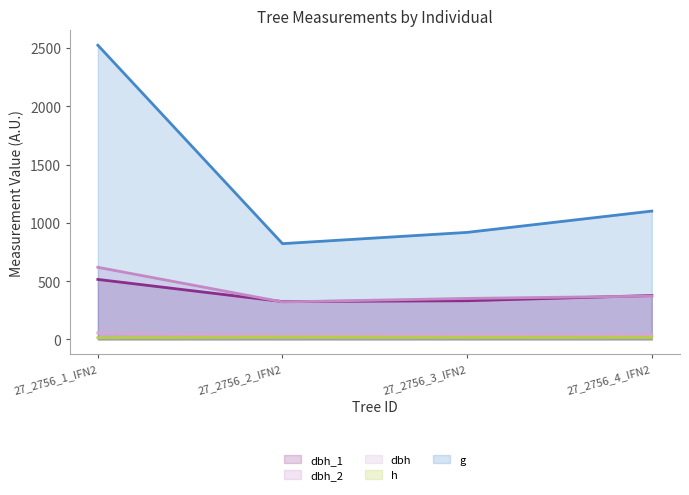

What is the spread (max minus min) of values at 27_2756_2_IFN2?

801.9